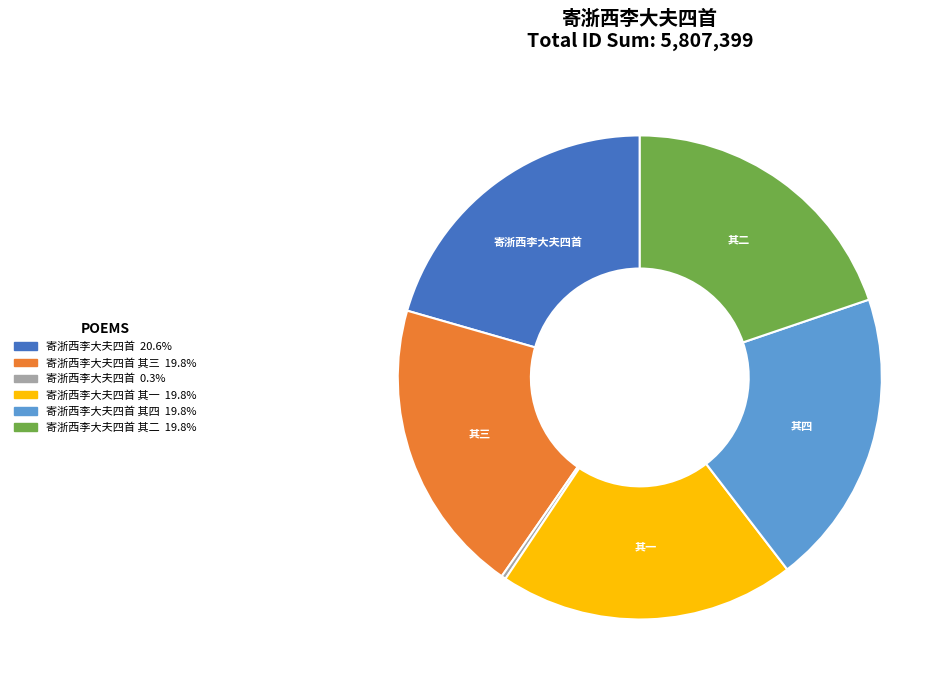

Is there any slice that represents more than half of the pie?

No